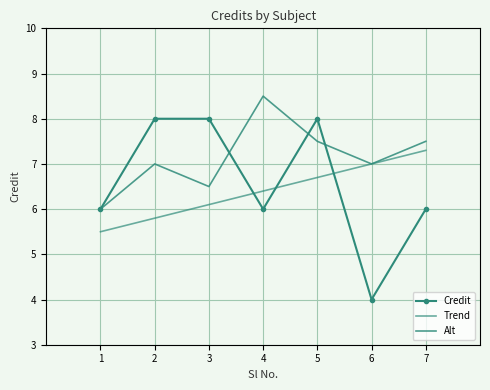

What is the sum of all Trend values?

44.8